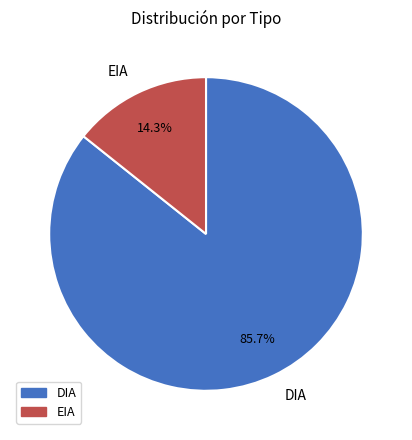

Combined, do EIA and DIA account for over 50%?

Yes